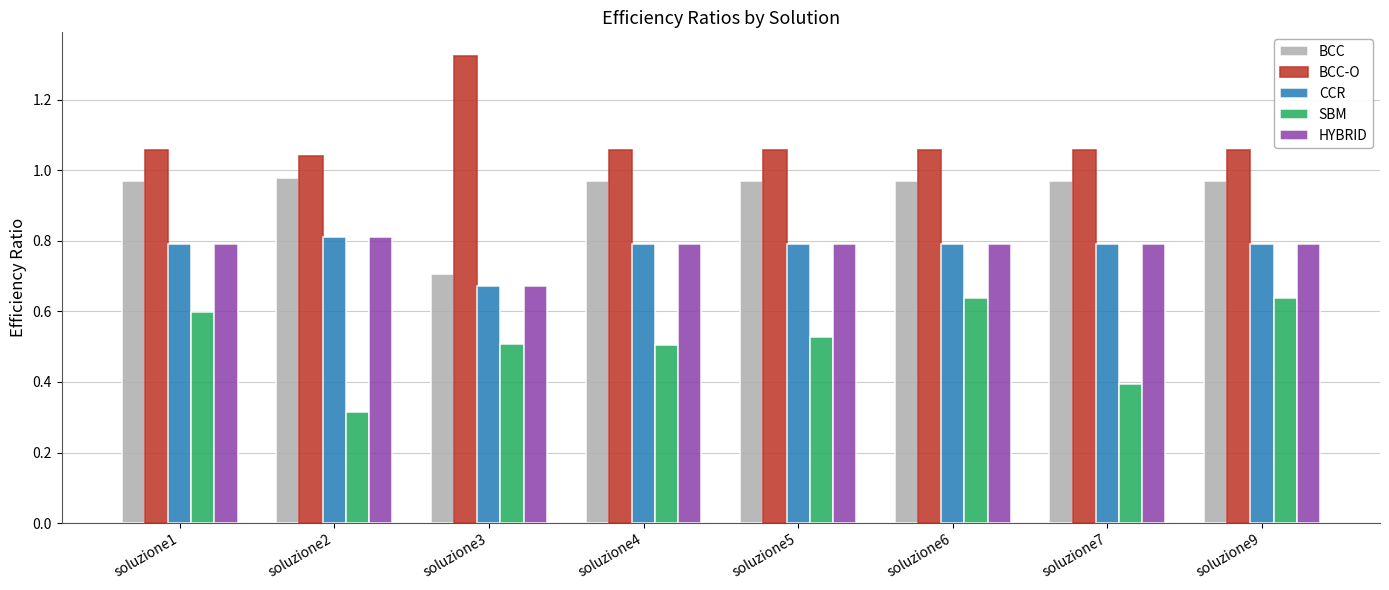

Are the bars grouped side by side (vs. stacked)?

Yes